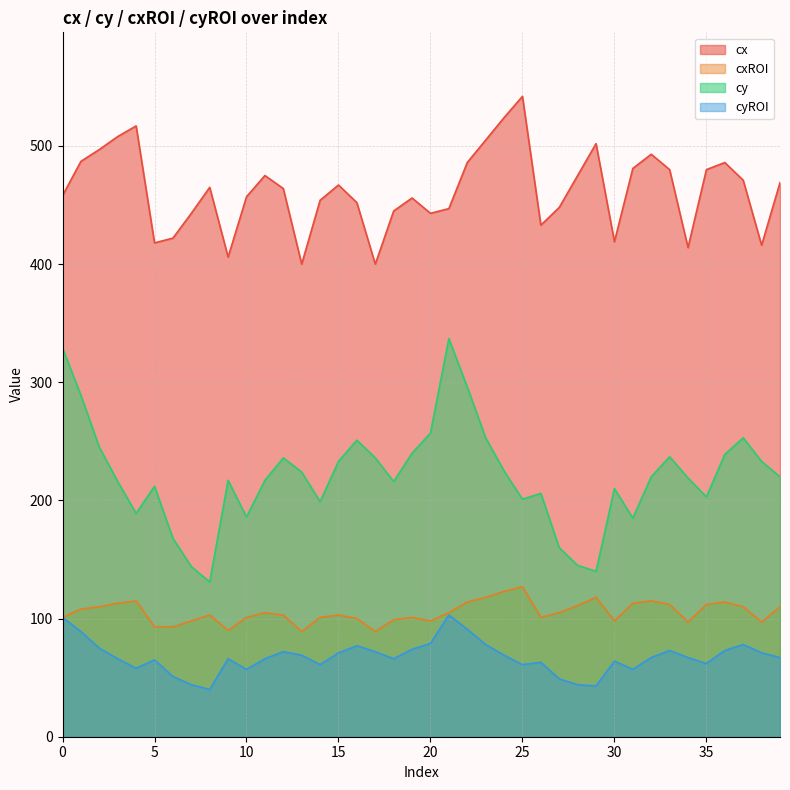

True or false: cxROI and cy cross at least once.

False